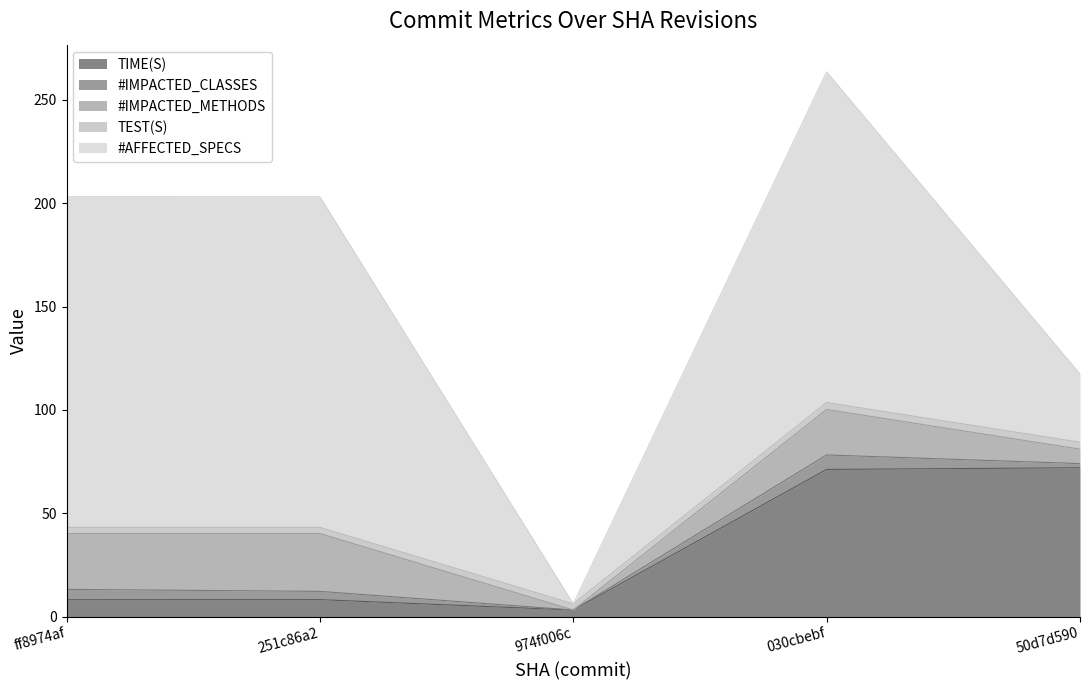

What is the sum of the TEST(S) values at 251c86a2 and ff8974af?

6.0